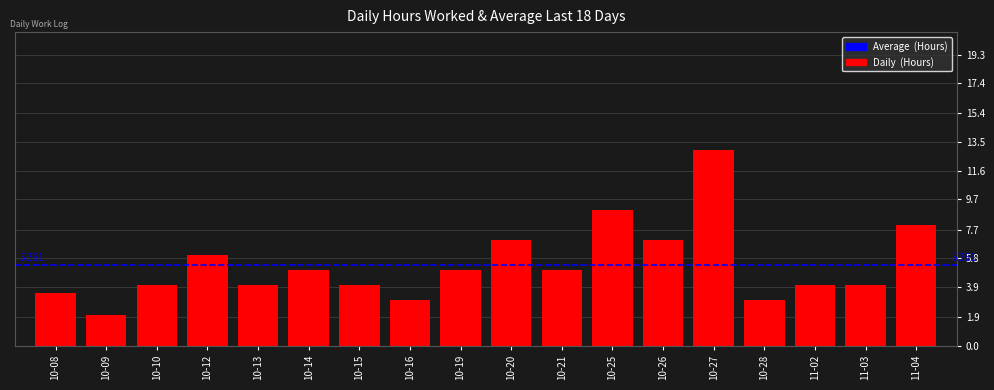

What position from the right is 10-27?

5